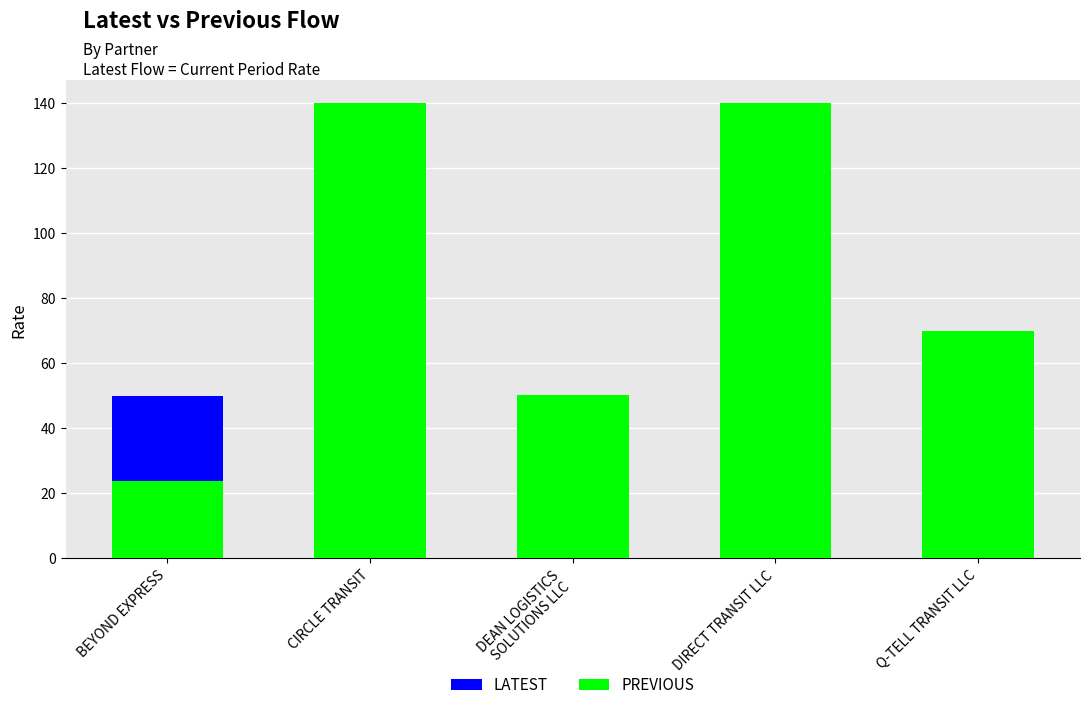

List the series in order of their peak value, lowest first.

PREVIOUS, LATEST